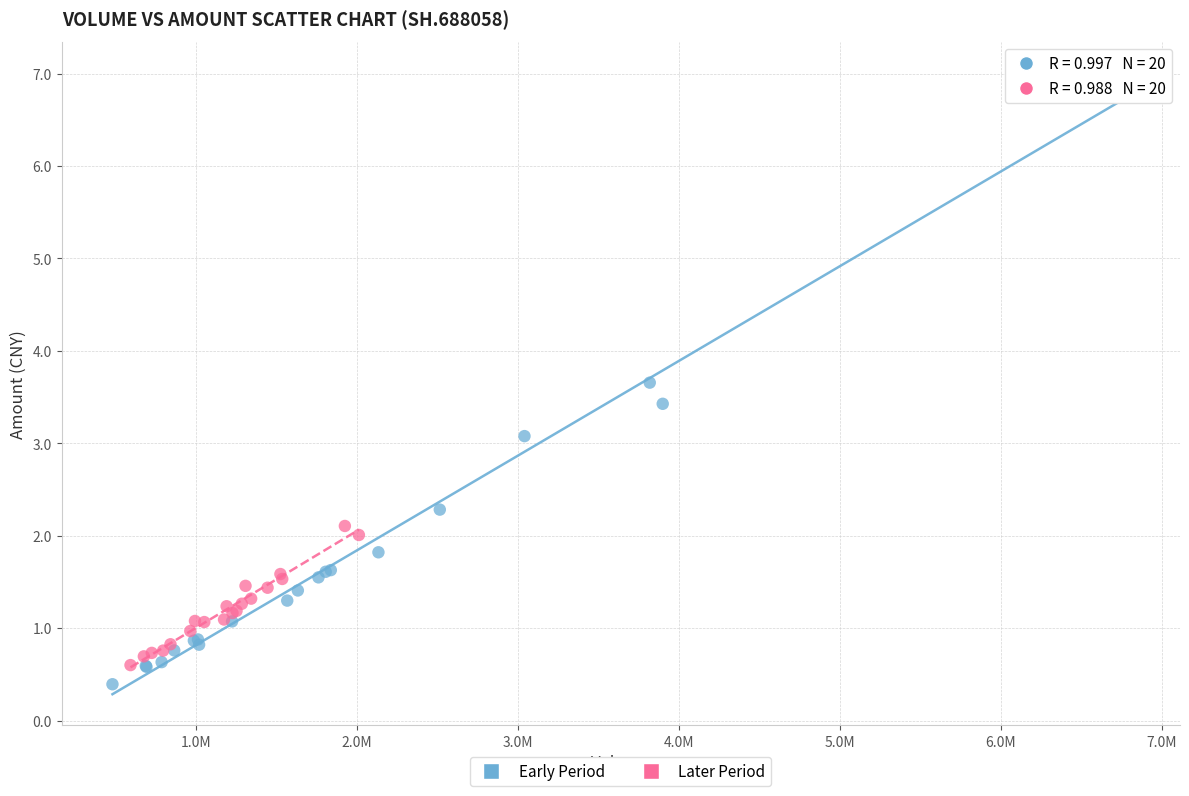

Which series reaches the minimum Y coordinate?

Early Period